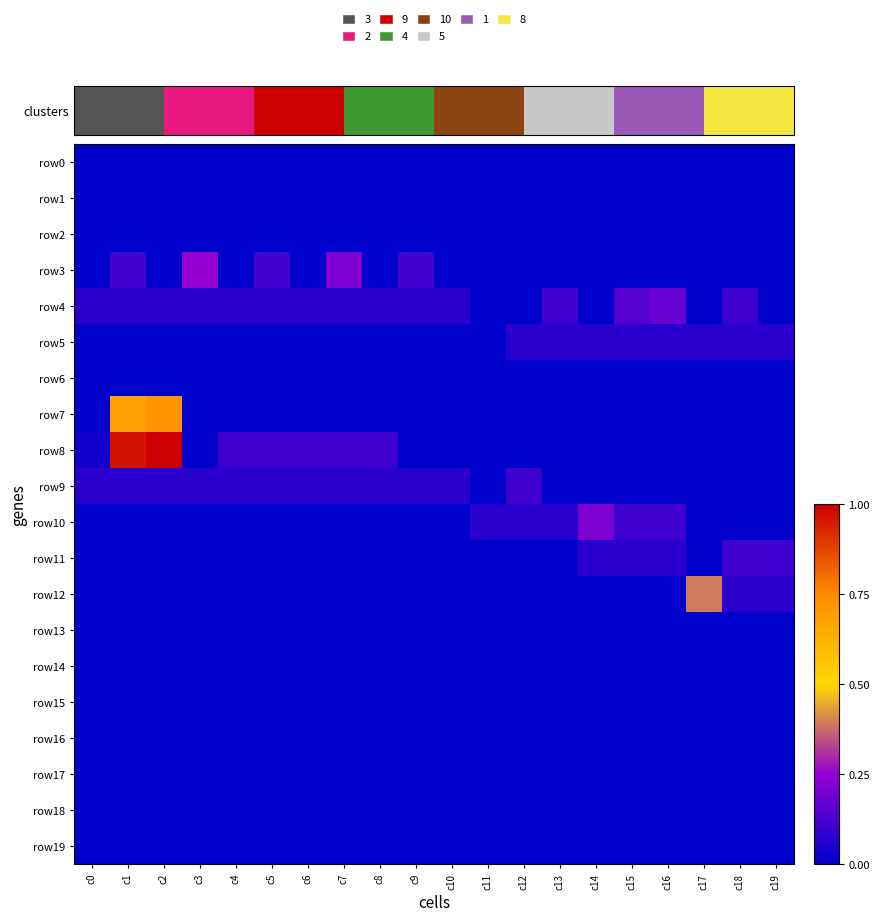

List the series in order of their peak value, lowest first.

row0, row1, row2, row6, row13, row14, row15, row16, row17, row18, row19, row5, row9, row11, row4, row10, row3, row12, row7, row8